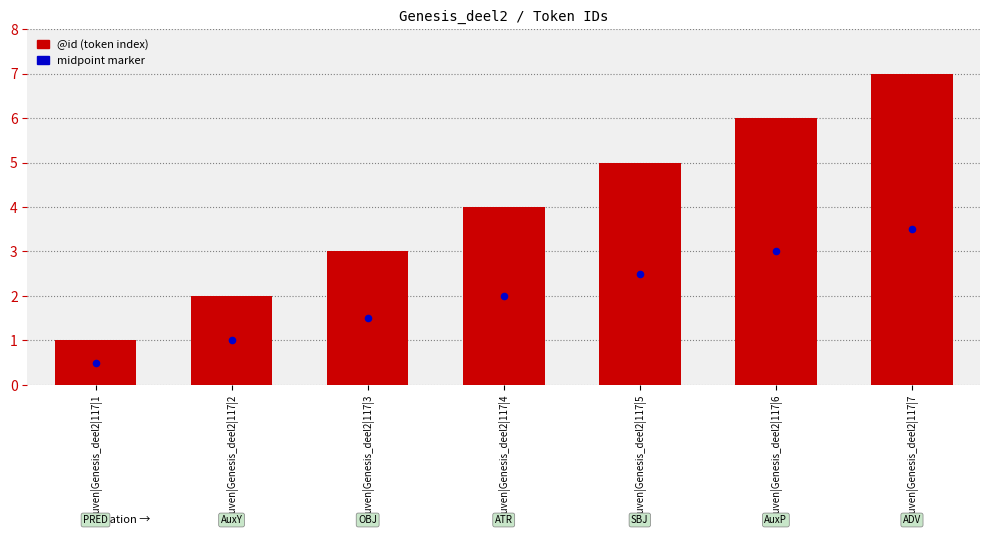

Is the value of @id (token index) at Leuven|Genesis_deel2|117|6 greater than the value of @id midpoint marker at Leuven|Genesis_deel2|117|3?

Yes